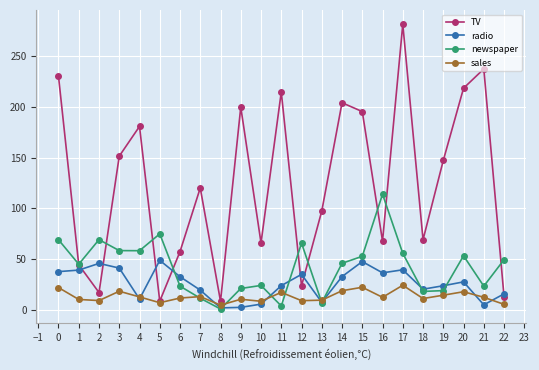

List the series in order of their peak value, highest first.

TV, newspaper, radio, sales